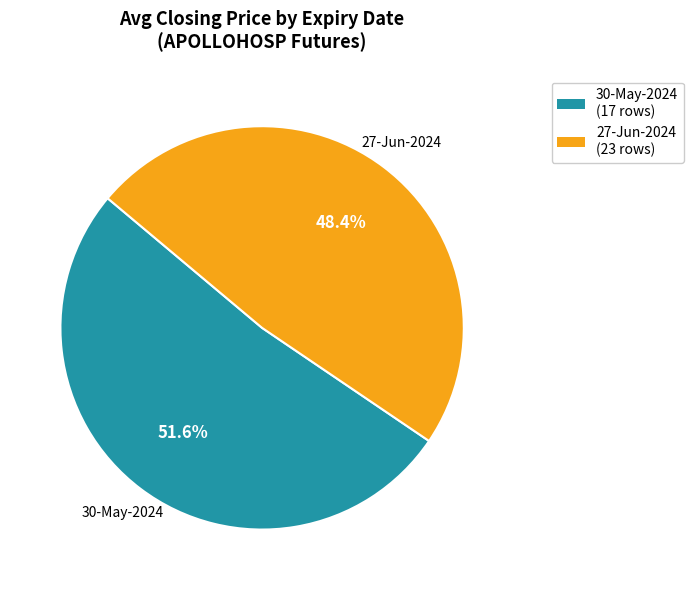

What percentage is the 30-May-2024 slice, to the nearest percent?

52%